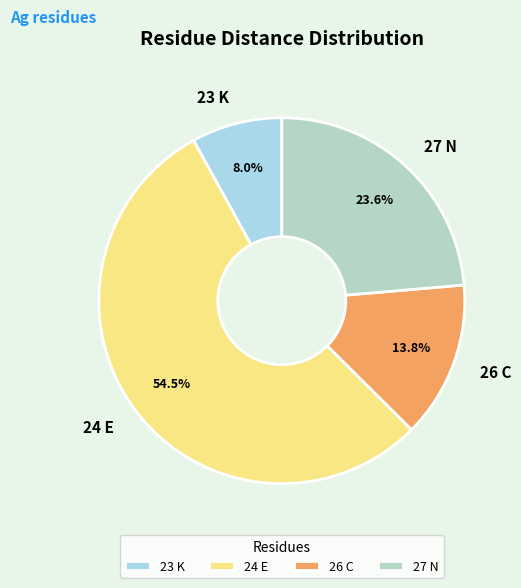

Count the number of slices in the pie.

4